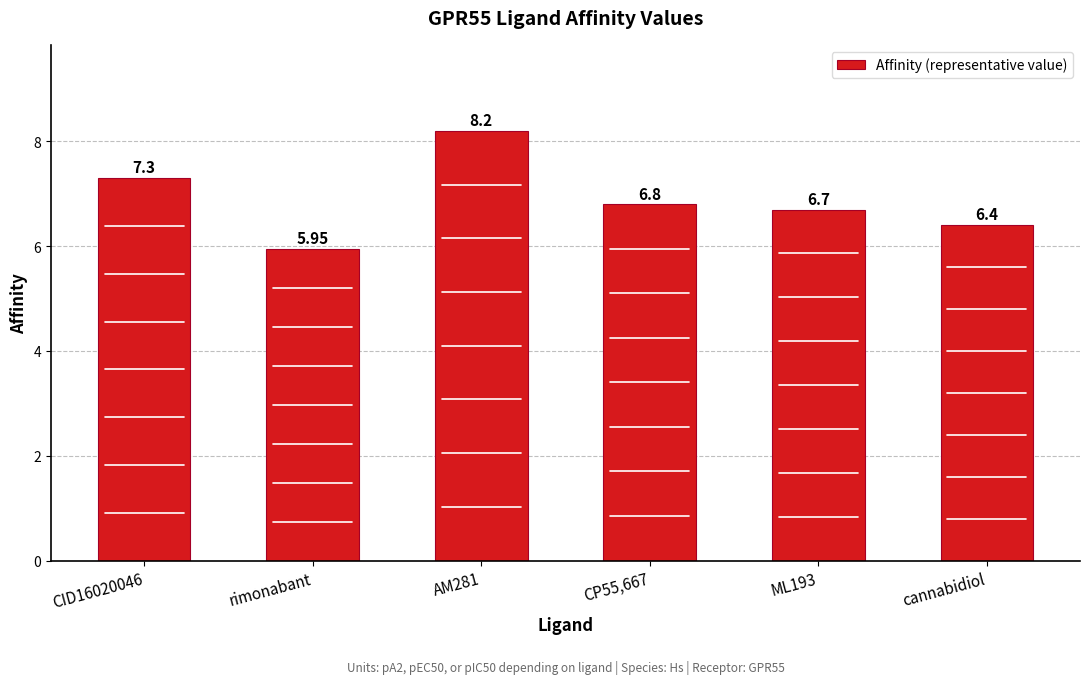

What is the value of the 5th bar from the left?

6.7